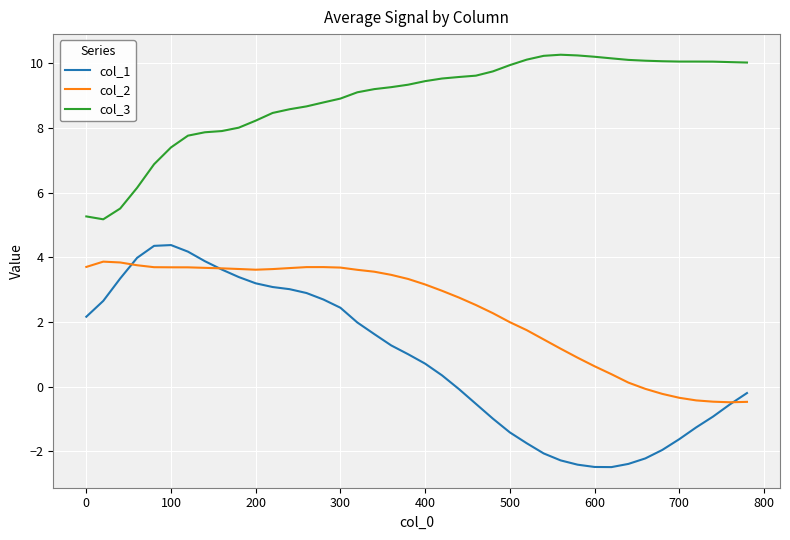

True or false: col_2 and col_3 intersect in this chart.

False